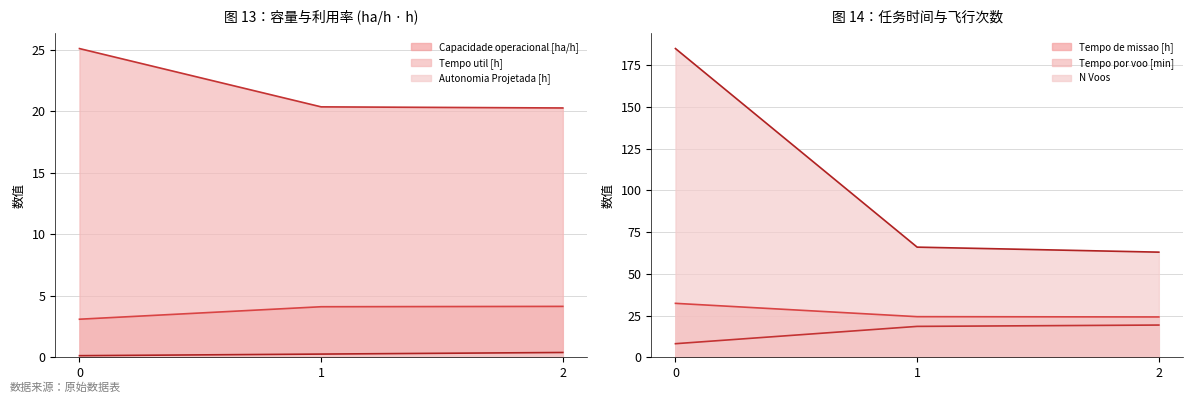

Does the chart have visible grid lines?

Yes